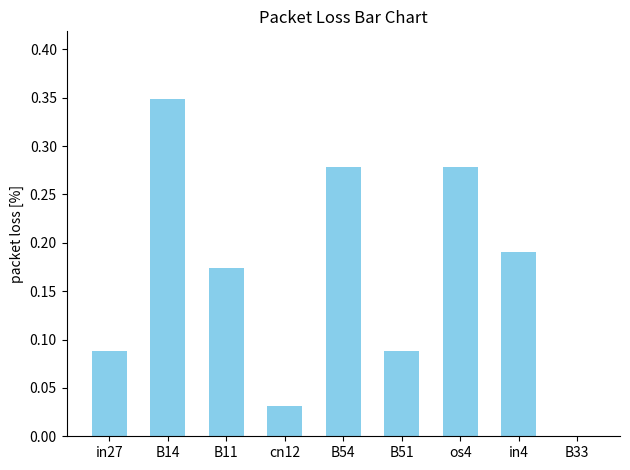

Between B11 and in4, which is larger?

in4